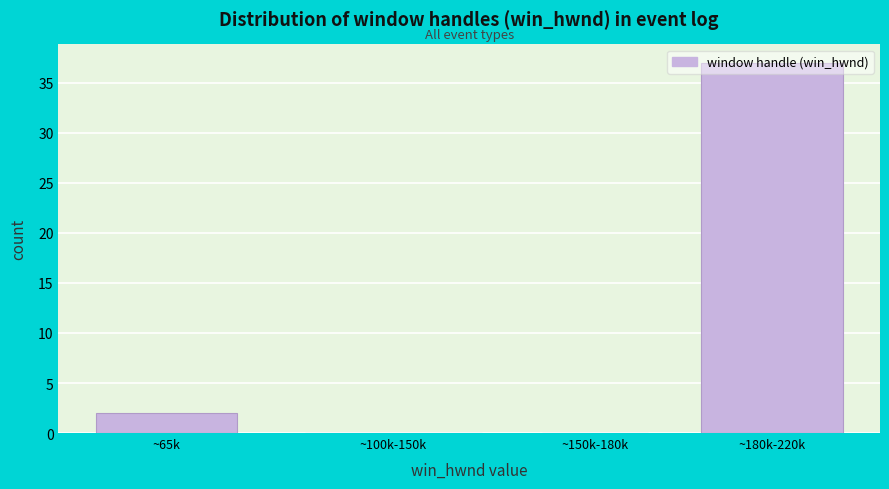

Which category has the highest value across all series?

~180k-220k